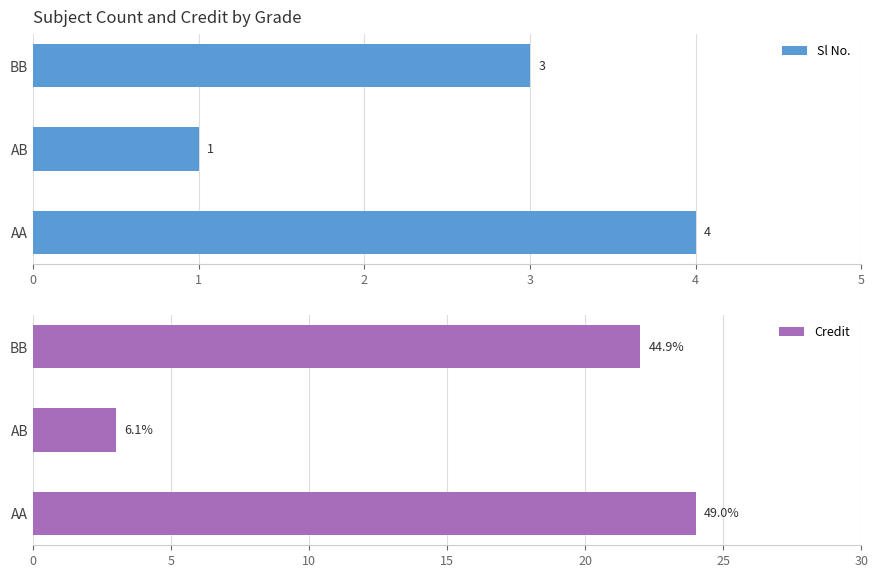

How many groups of bars are there?

3